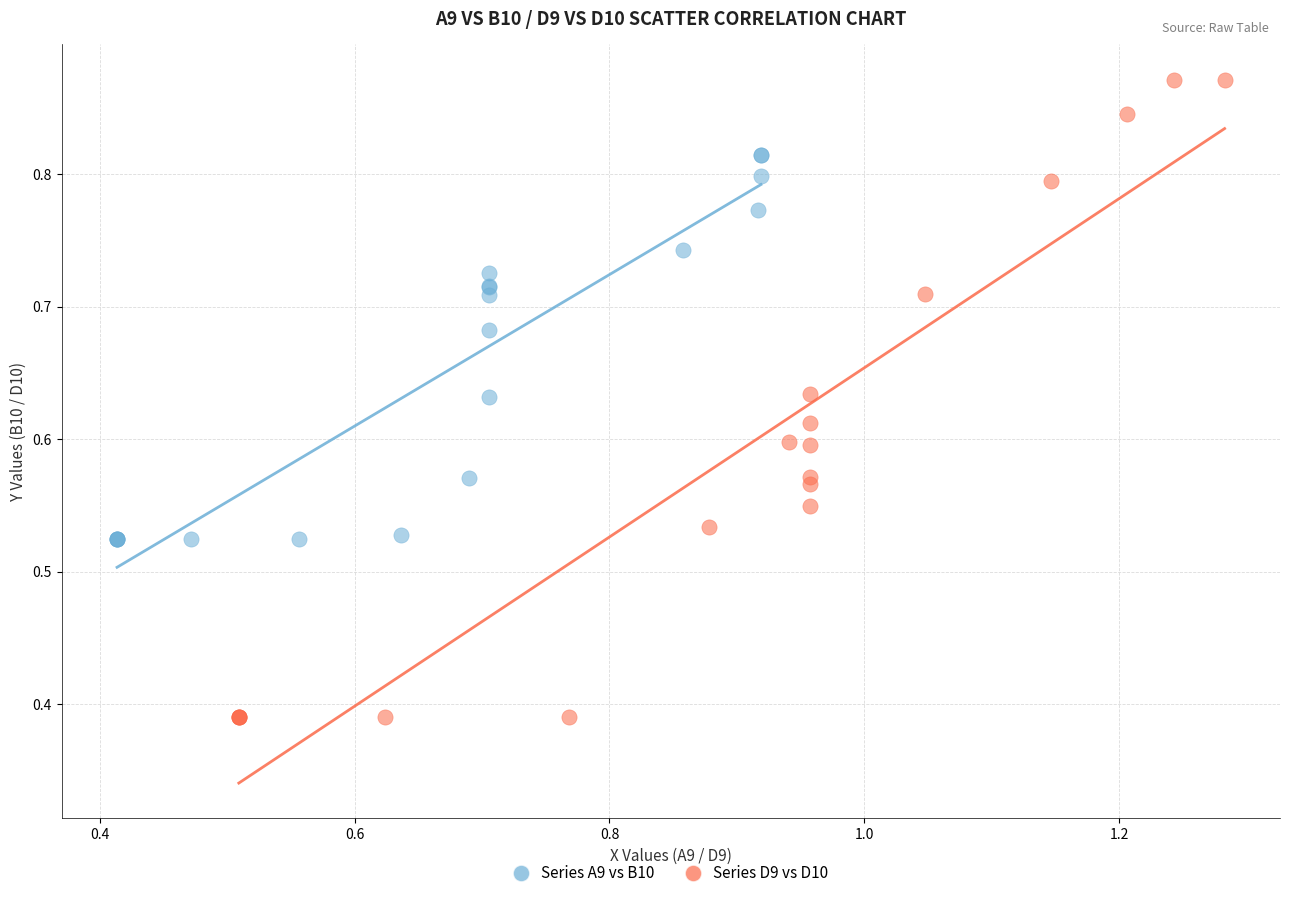

Which series has the widest spread of Y values?

Series D9 vs D10